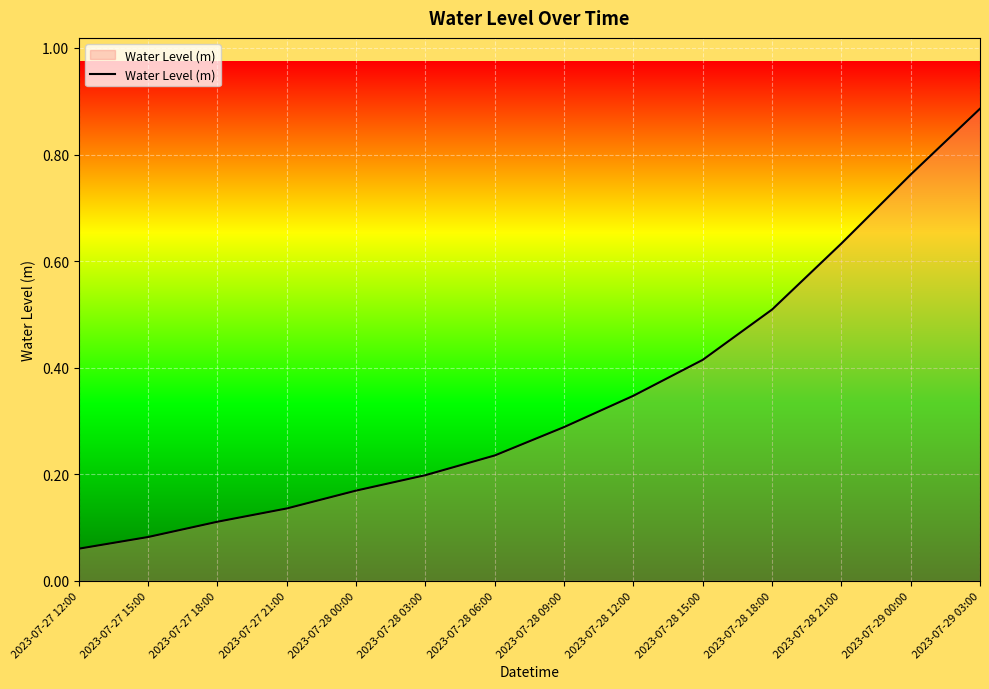

What position from the right is 2023-07-28 09:00?

7